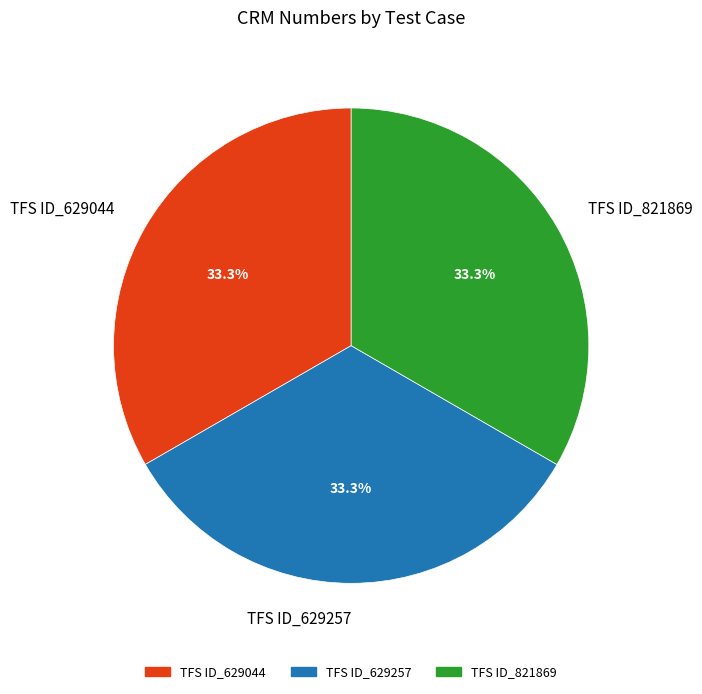

How much of the chart is everything except TFS ID_629257?

66.7%